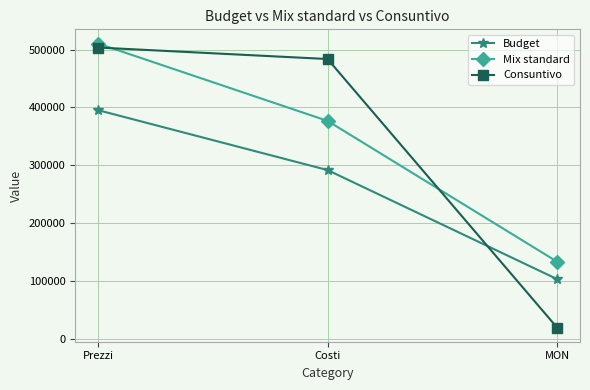

What is the difference between the highest and lowest values at MON?

113788.0